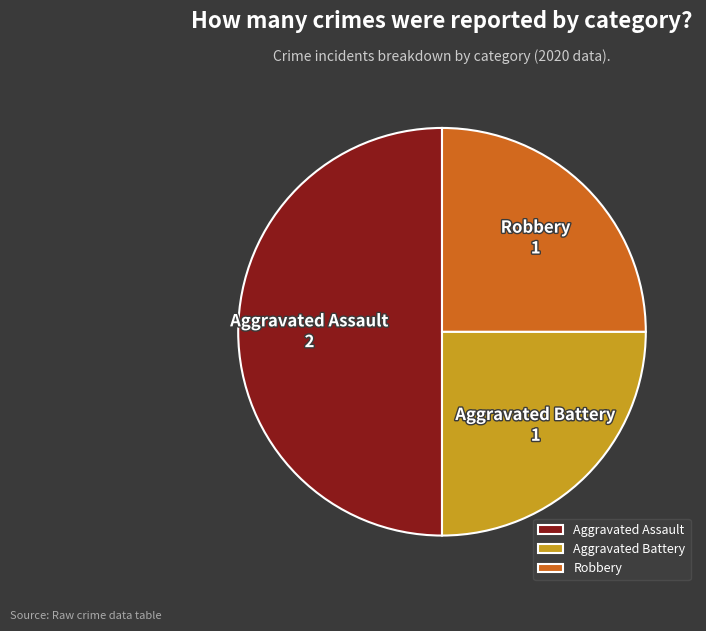

Does Aggravated Battery represent more than half of the total?

No